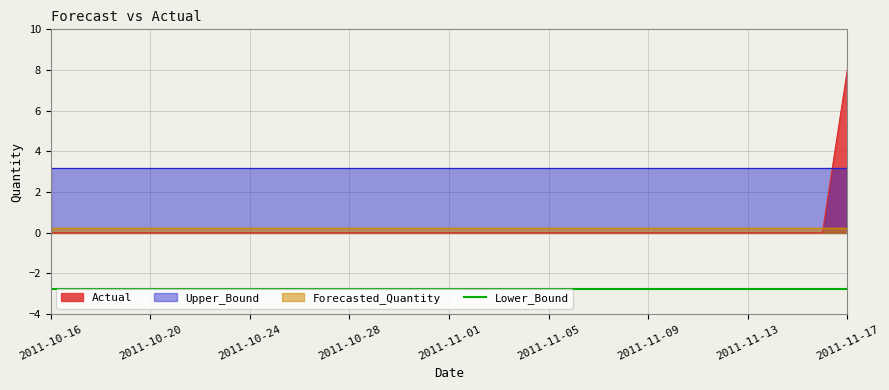

What is the spread (max minus min) of values at 2011-11-09?

6.0